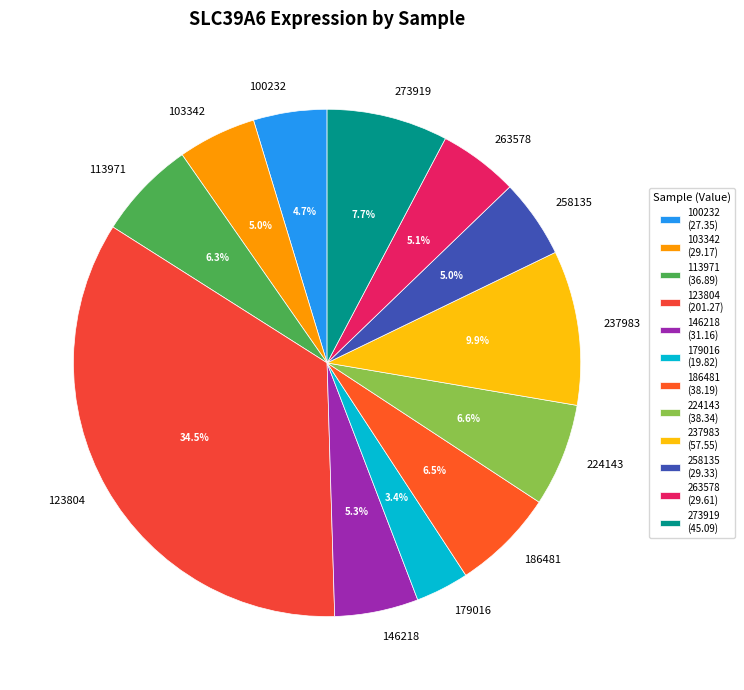

What percentage do 179016 and 146218 together represent?

8.7%